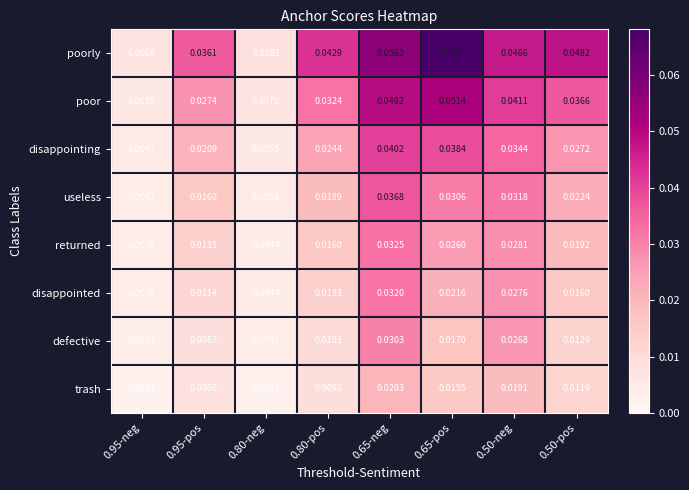

What is the sum of all disappointing values?

0.2